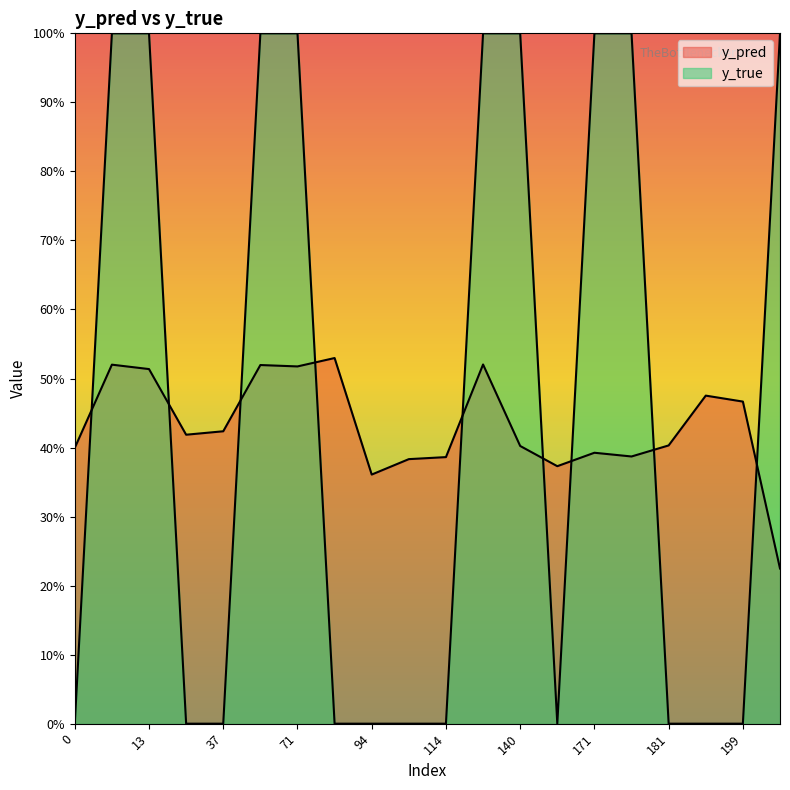

Which series has the widest spread of values?

y_true